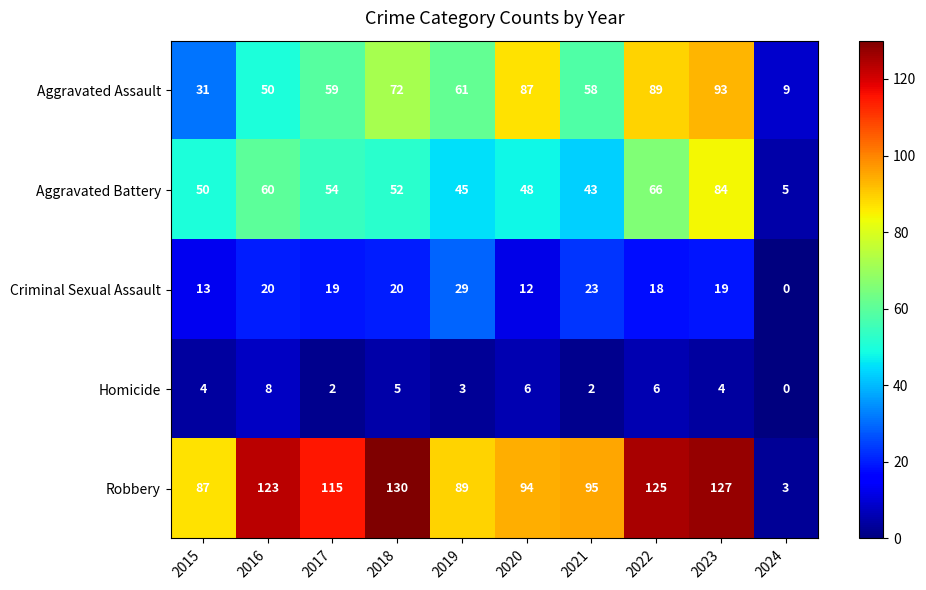

Which series has the largest range (max minus min)?

Robbery